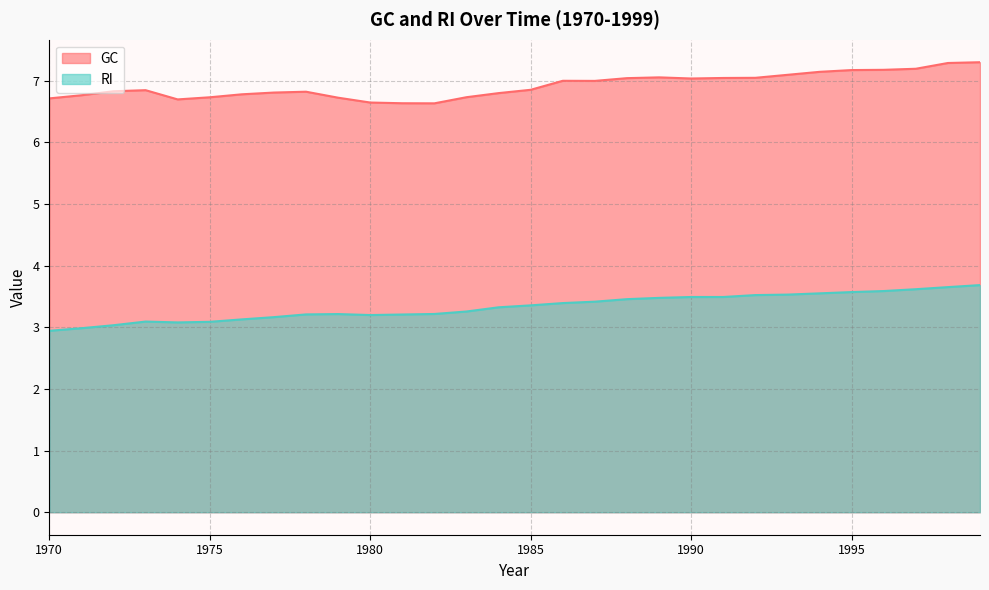

Where is the first local maximum for GC?

1973